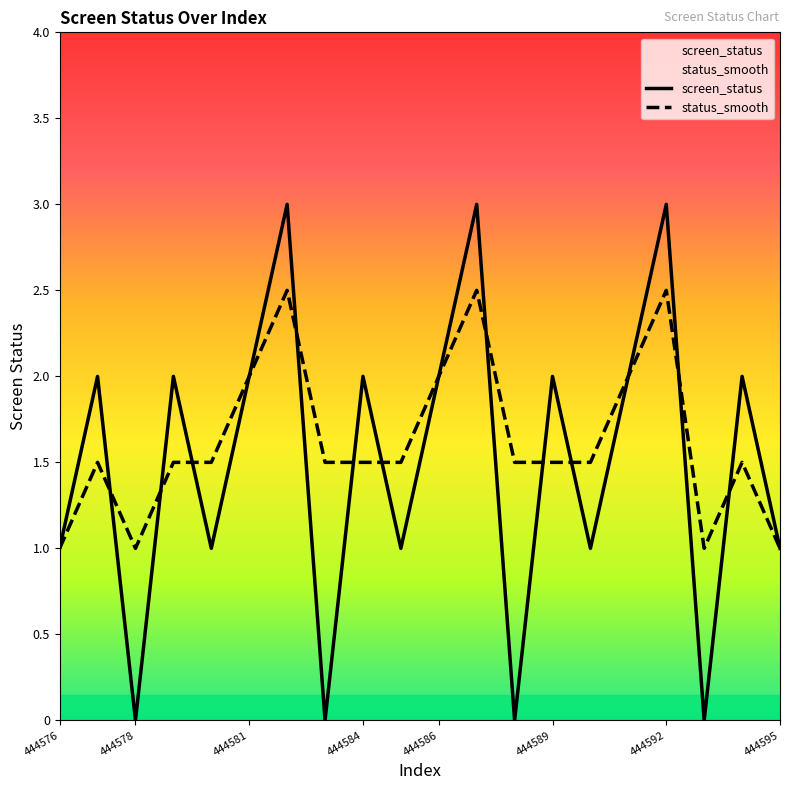

What is the minimum value for status_smooth?

1.0